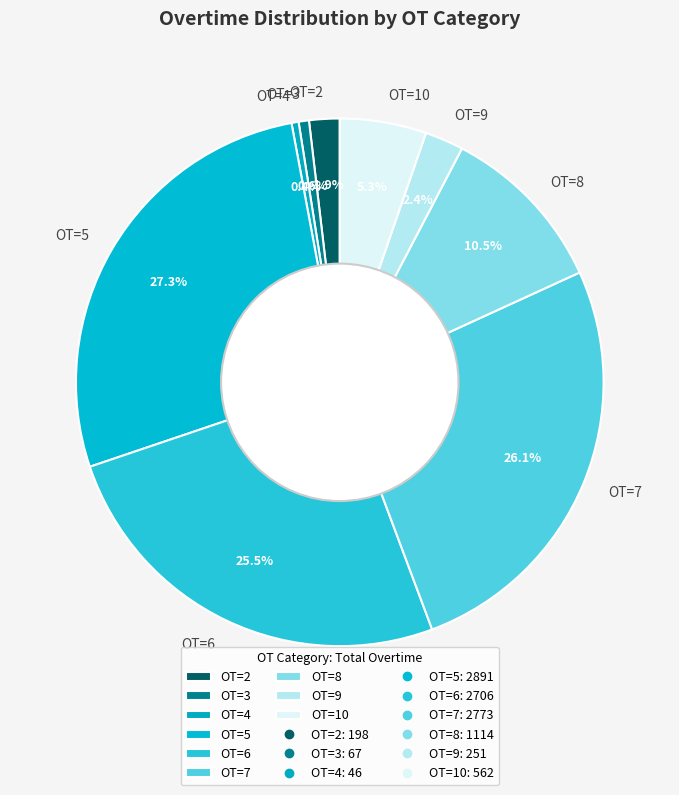

Count the number of slices in the pie.

9